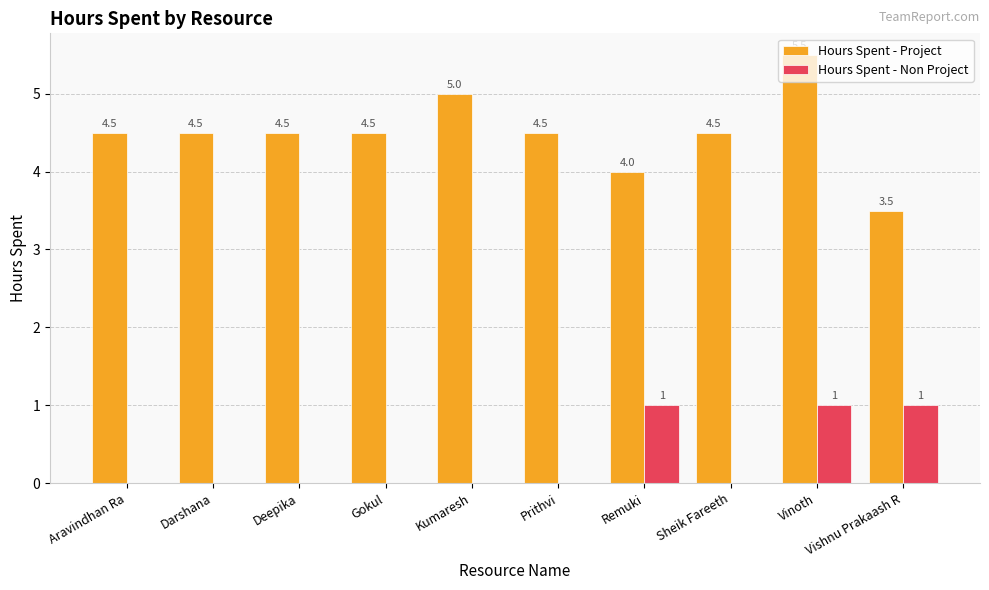

What is the maximum value shown in the chart?

5.5